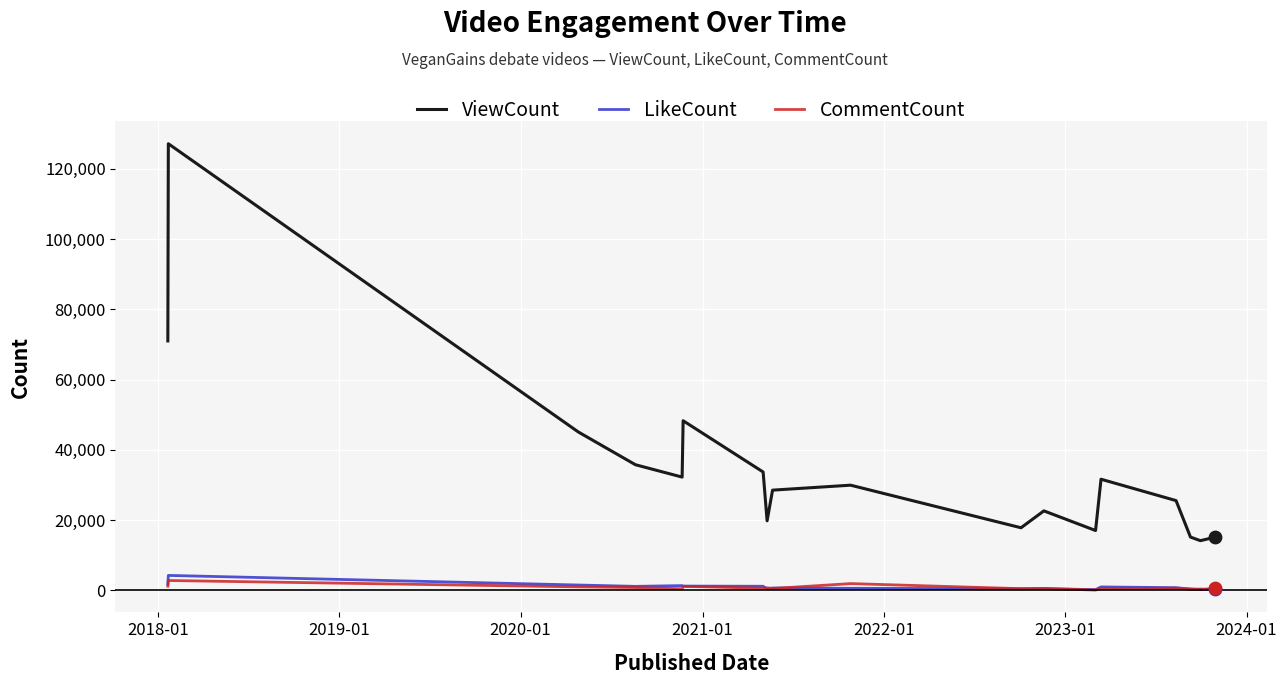

What are all the series names shown in the legend?

ViewCount, LikeCount, CommentCount